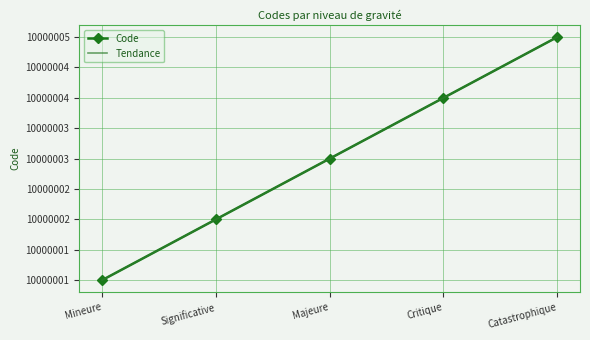

Which label corresponds to the largest value in the chart?

Catastrophique